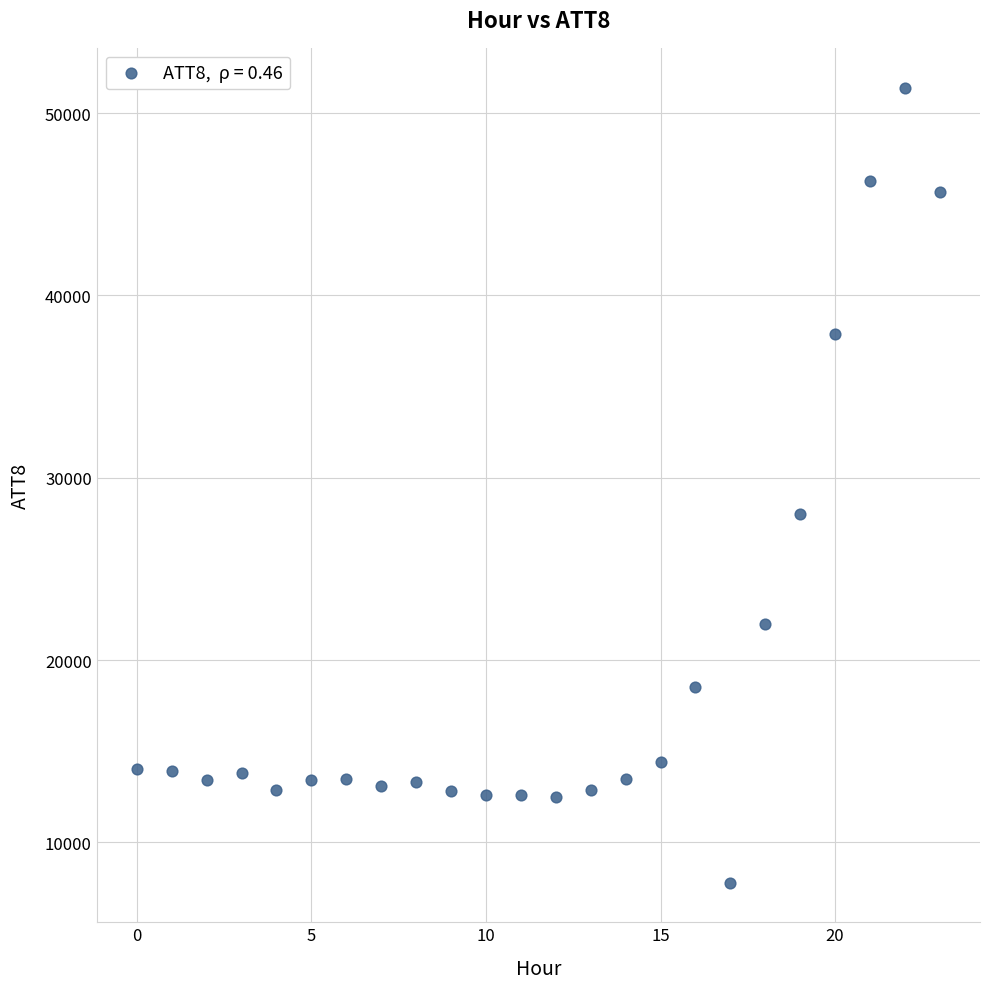

What is the range of Y values (max minus min)?

43600